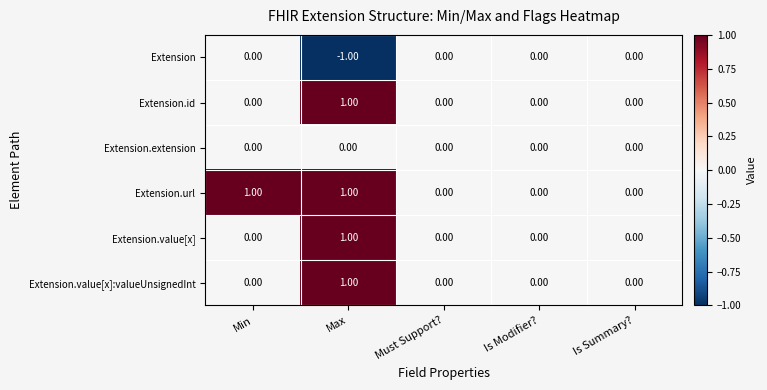

What is the smallest value displayed?

-1